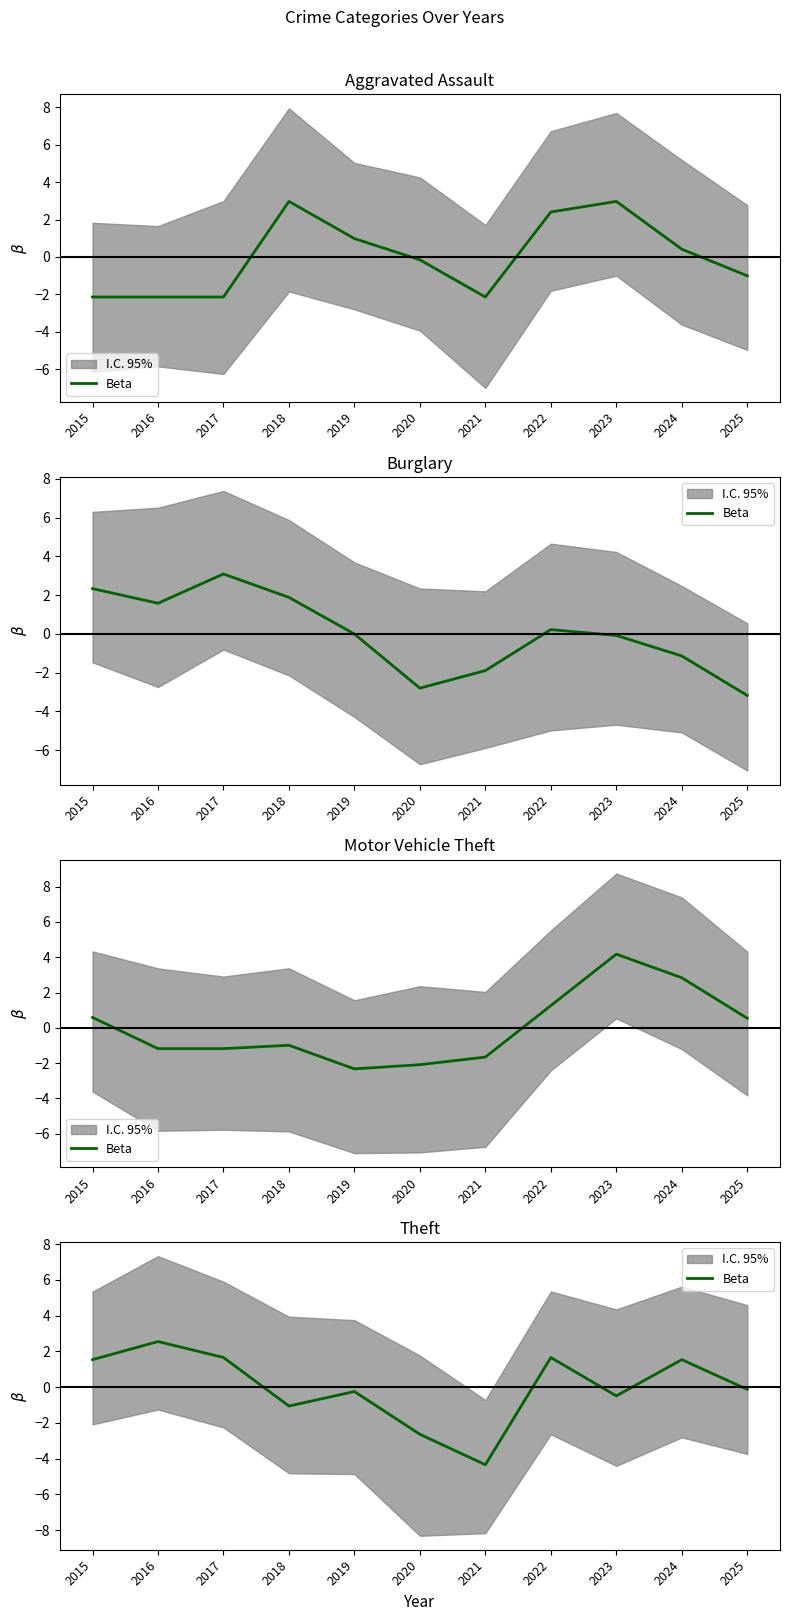

List the labels in order of value, smallest first.

2021, 2020, 2018, 2023, 2019, 2025, 2015, 2024, 2017, 2022, 2016